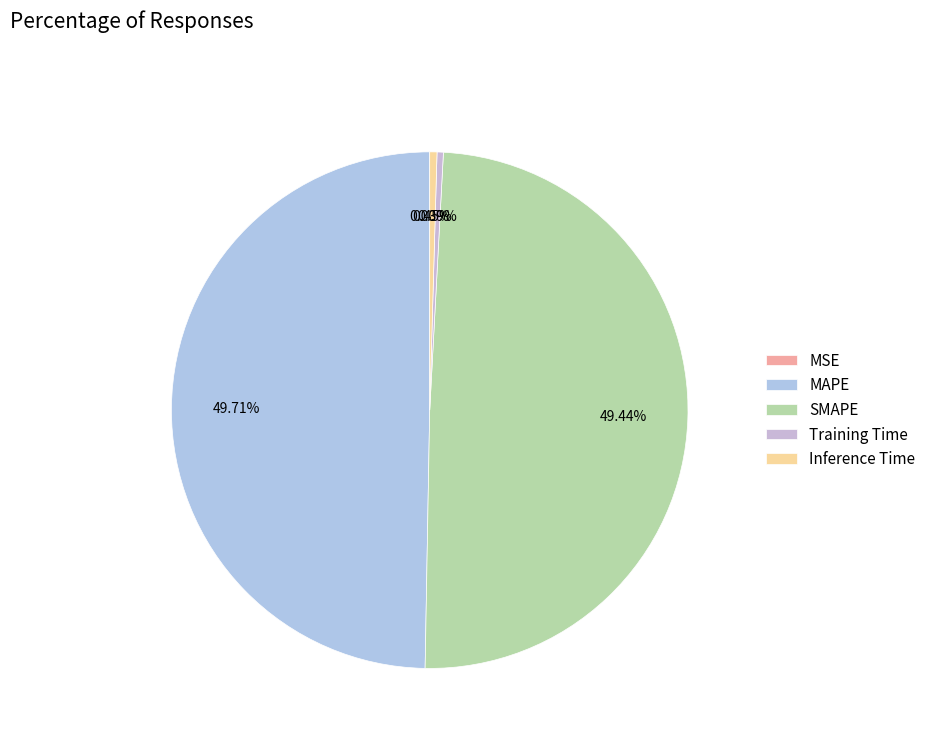

Is Inference Time the majority of the pie?

No